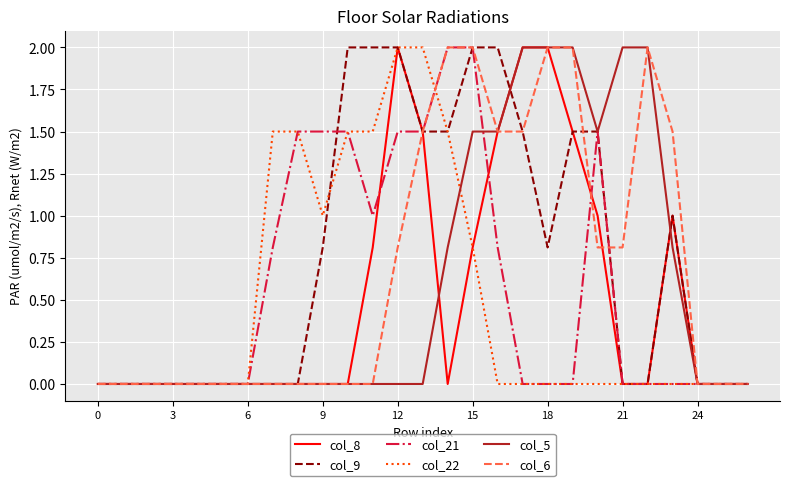

What is the greatest value displayed?

2.0